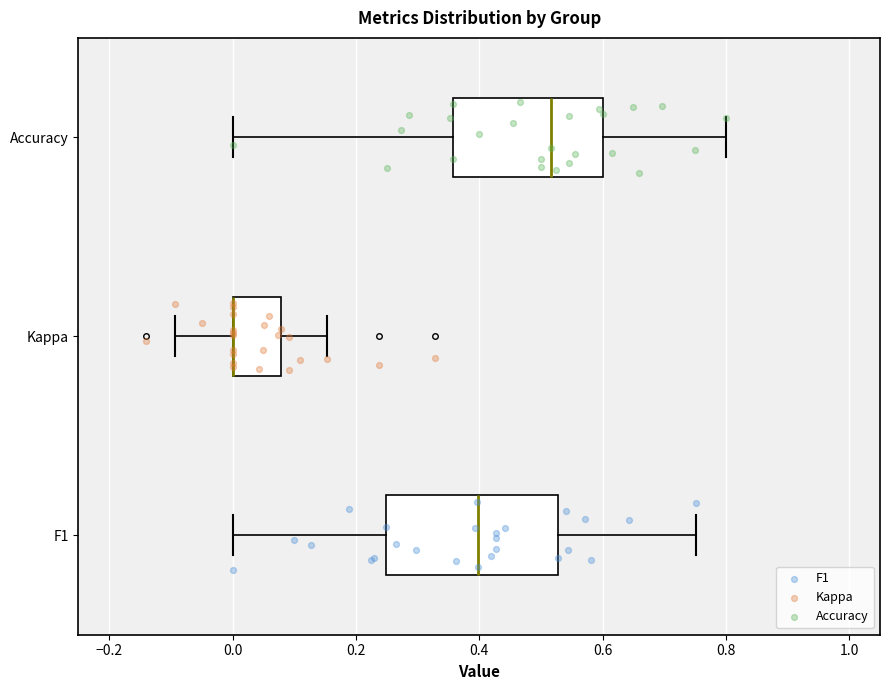

Comparing the boxes themselves (not the whiskers), which one is the widest?

F1